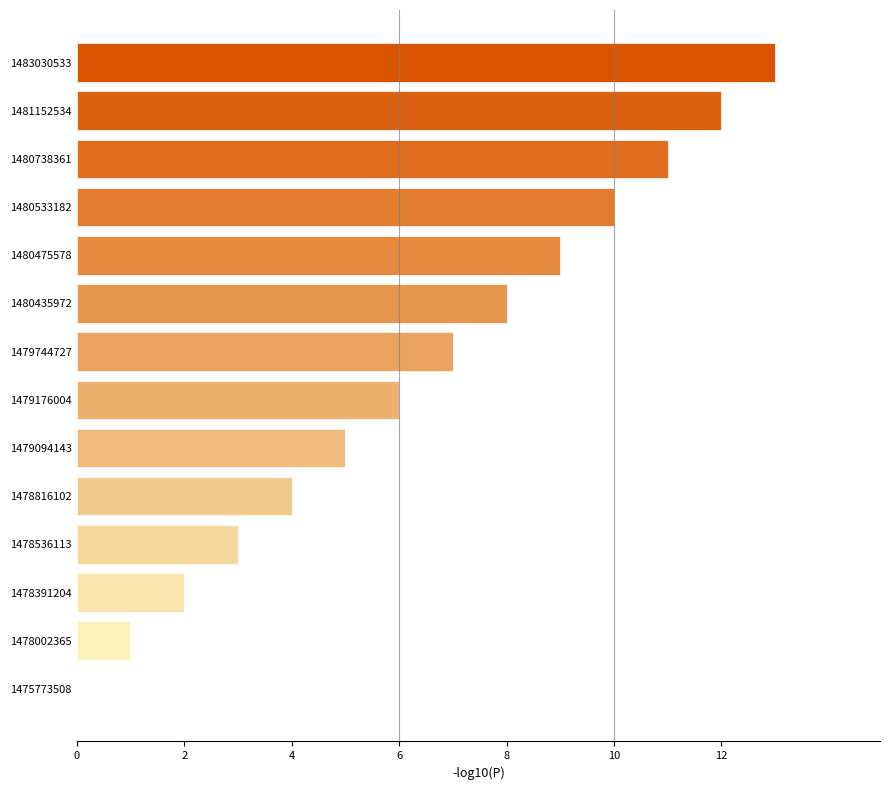

The chart shows a value of 9 at 1480475578. True or false?

True